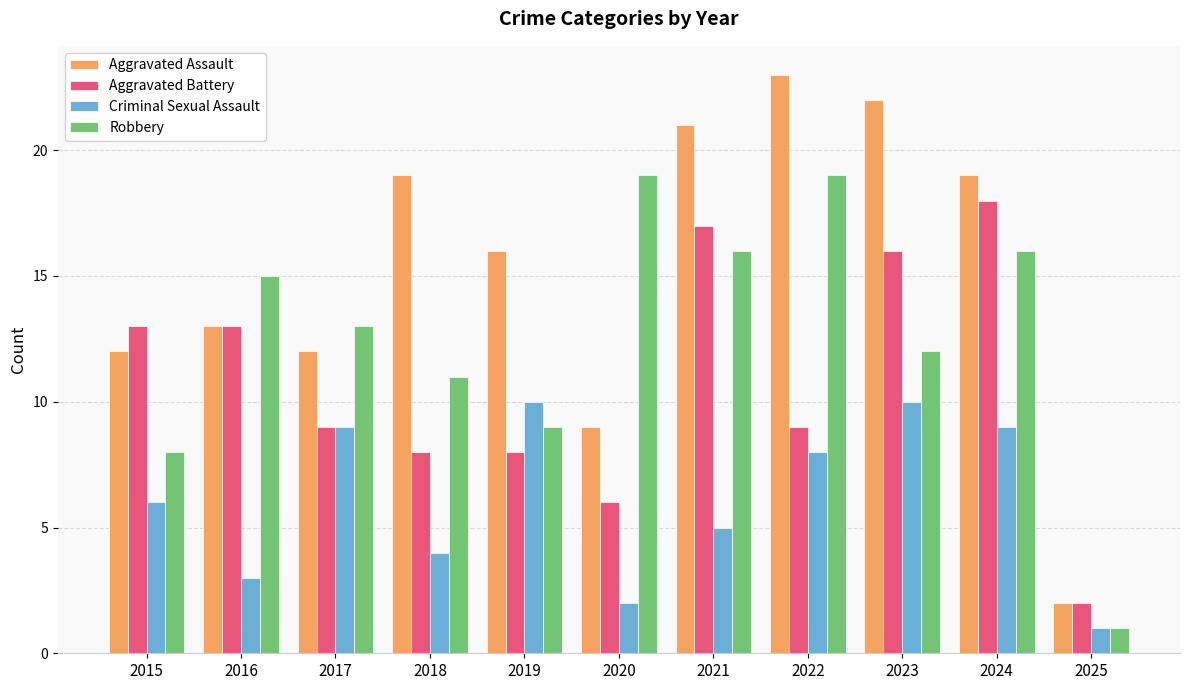

How many bars are there in each group?

4